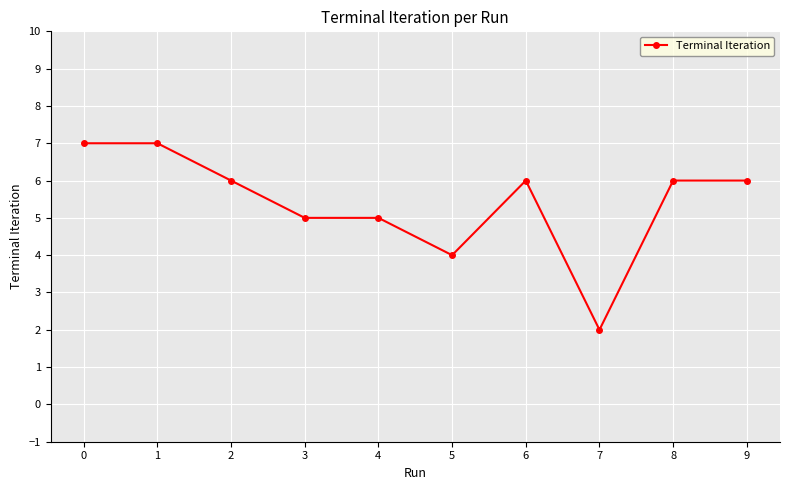

Count the values in the range 5 to 6.

6